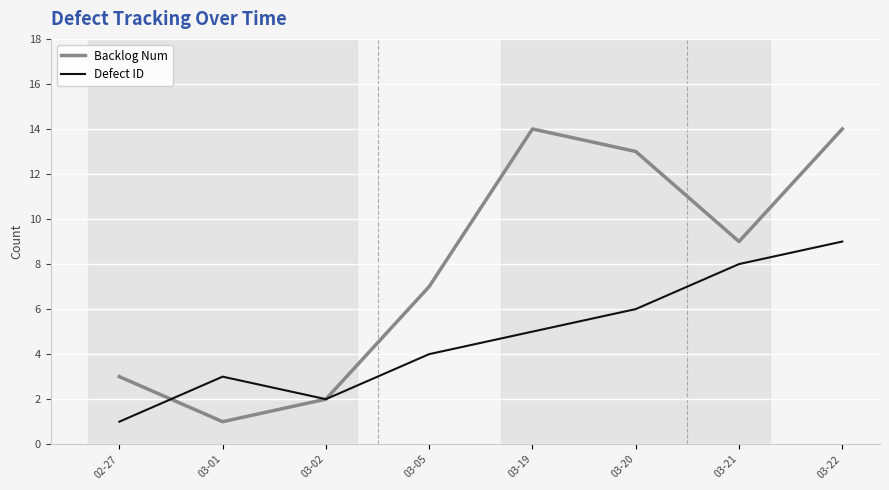

The value of Defect ID at 03-21 is 11. True or false?

False